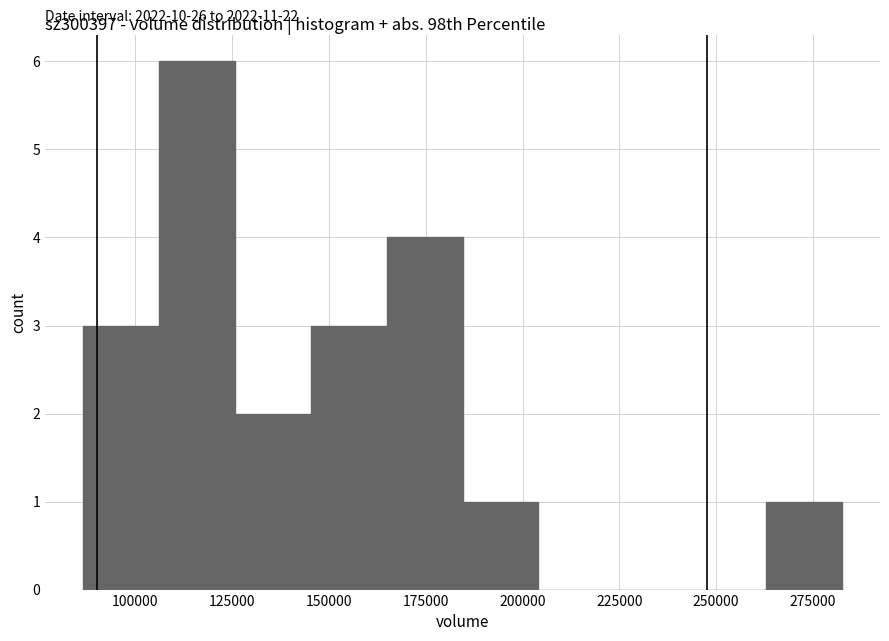

Read against the x-axis, roughly where is the centre of the tallest bar?

115000